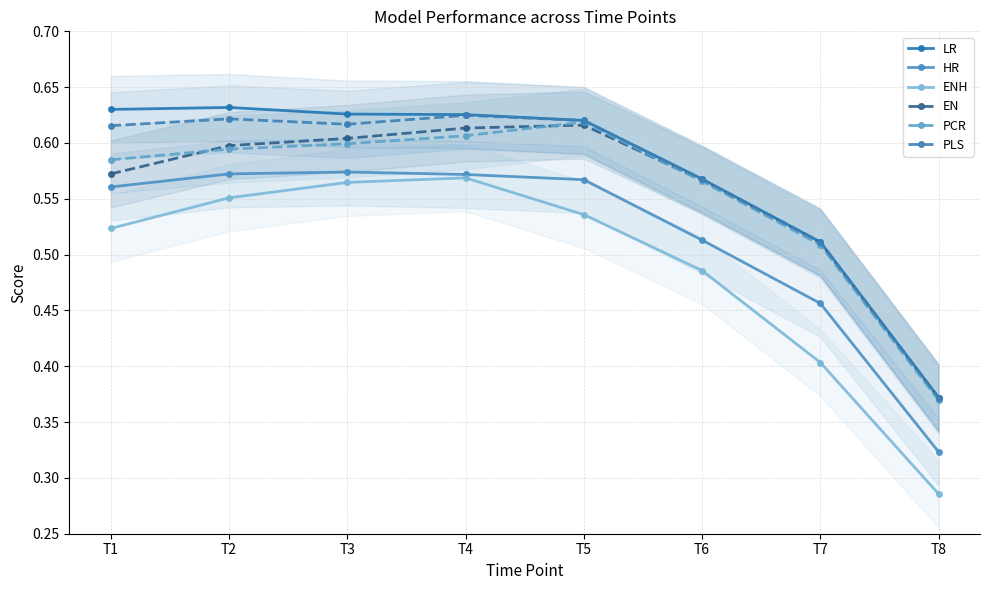

Where is PLS nearest to the value 0?

T8